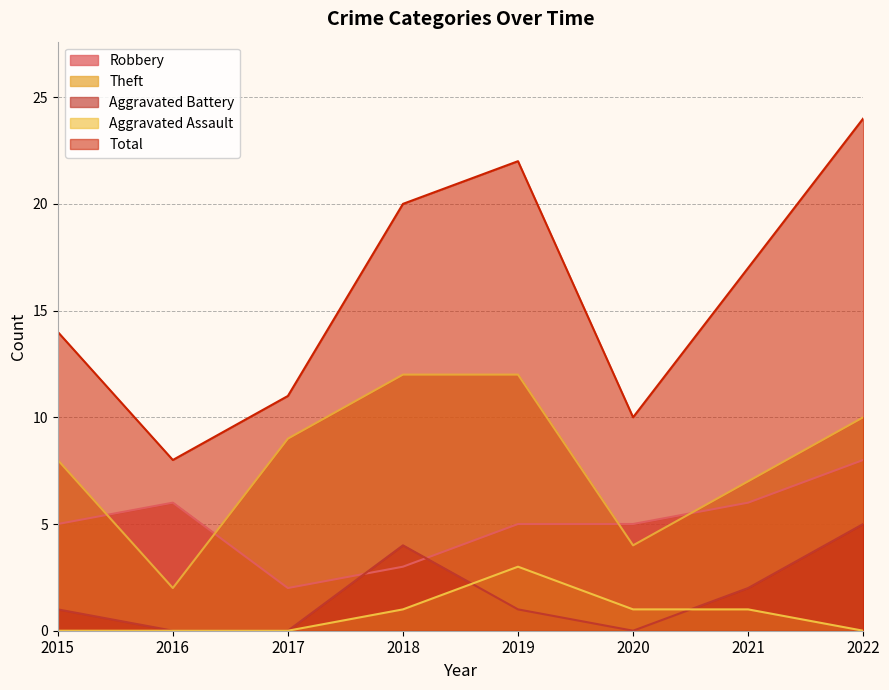

True or false: Theft has more than 0 points higher than both neighbors.

False